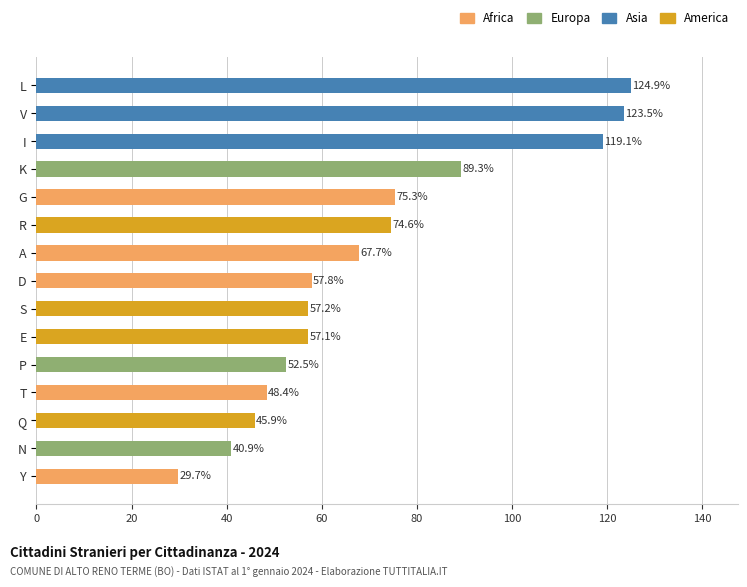

What is the maximum value shown in the chart?

124.9